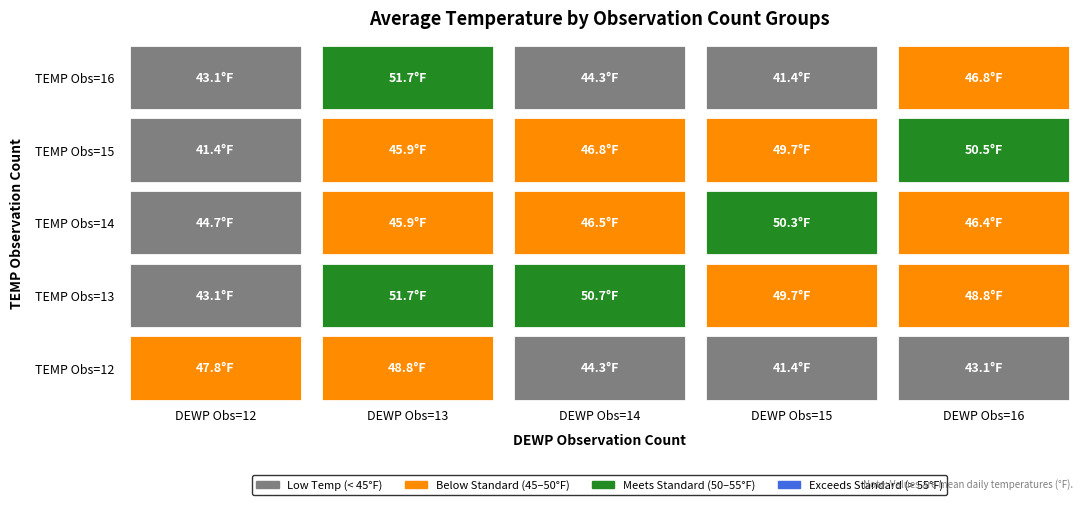

What is the sum of the 12 values at 12 and 13?

96.6